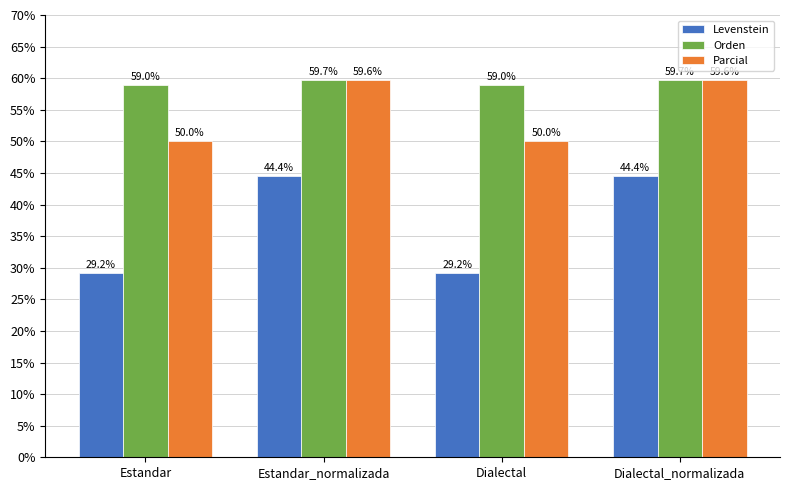

What is the approximate value of Parcial at Dialectal_normalizada?

59.6